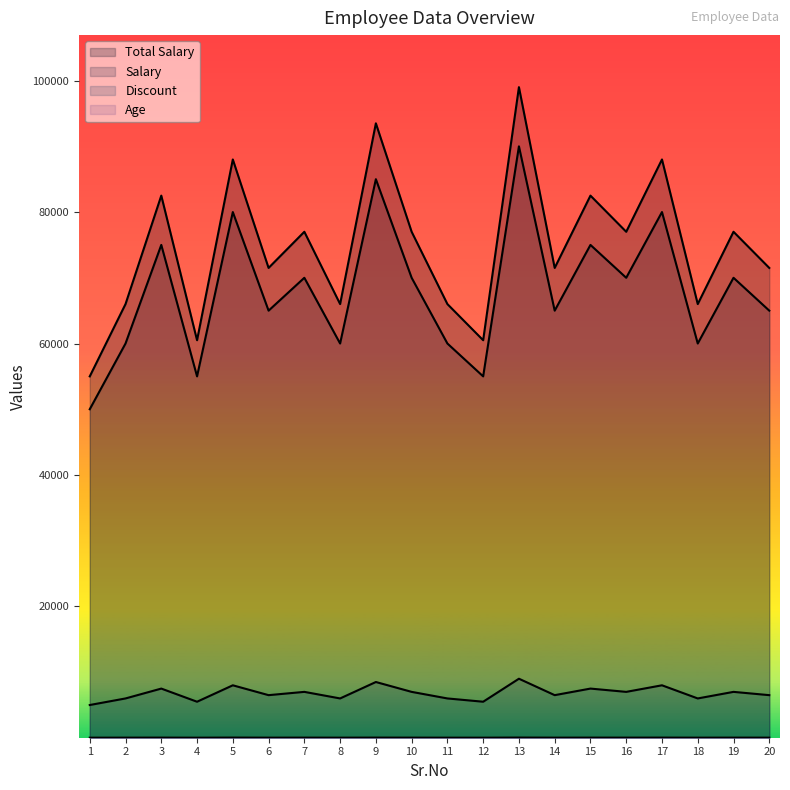

How many interior local valleys does the Age series have?

7